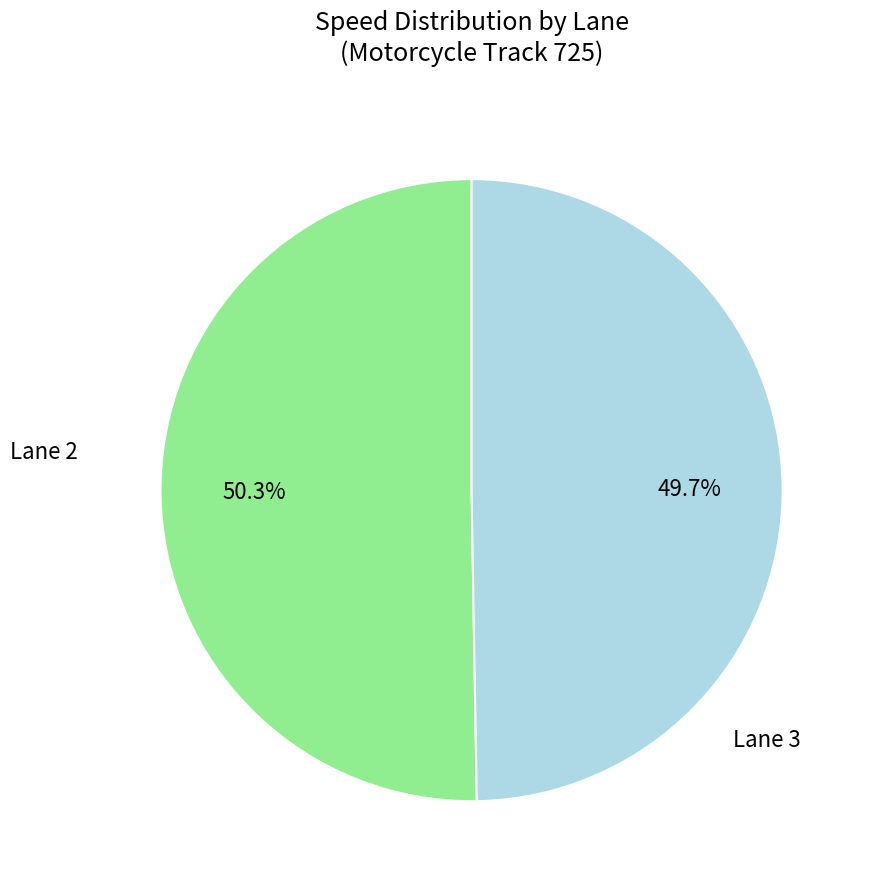

Is there a majority slice in this chart?

Yes